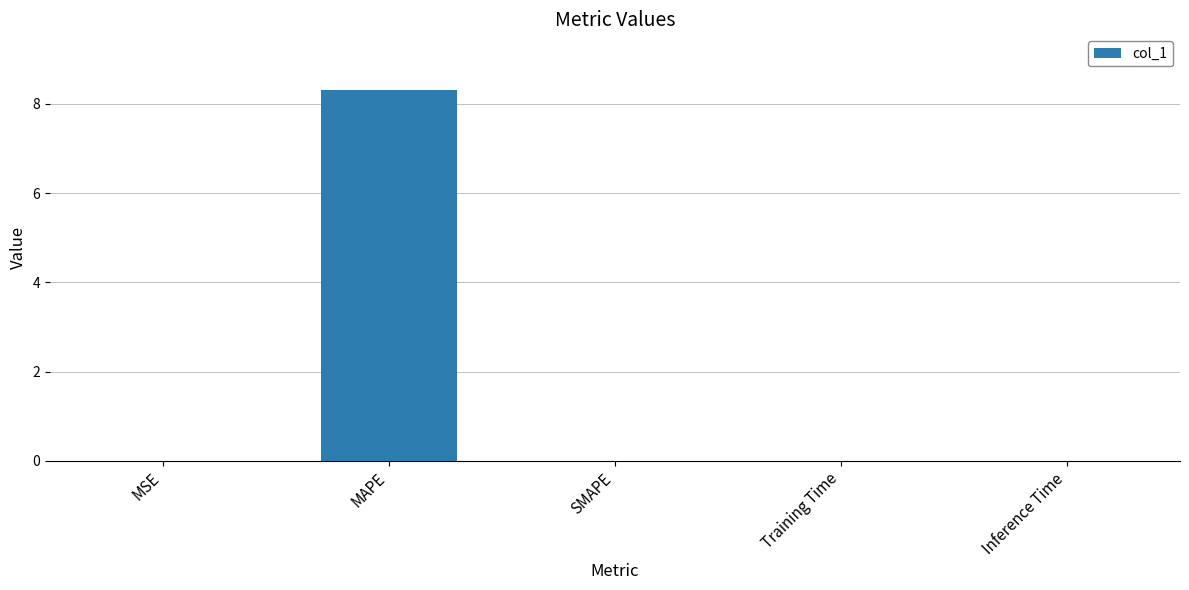

True or false: the data shows 0.0 at Inference Time.

True